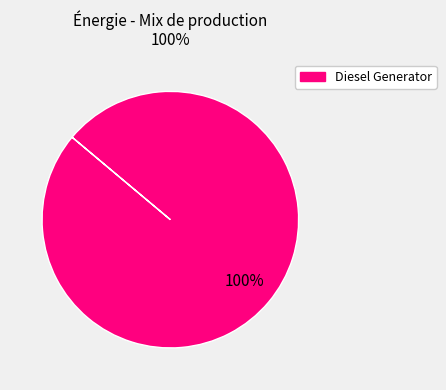

Does any single category account for the majority?

Yes